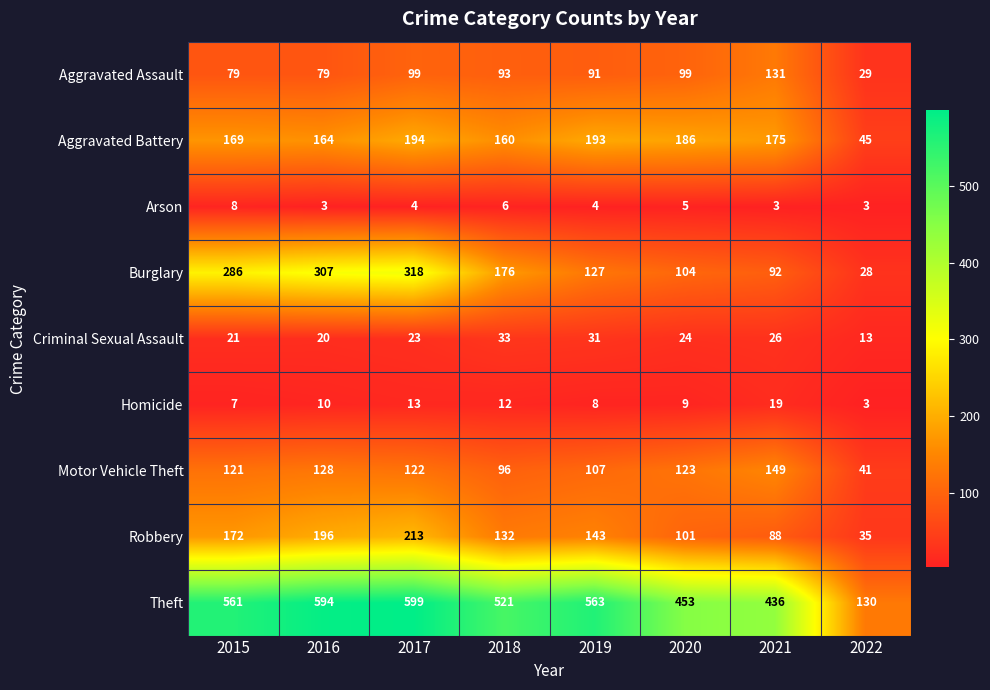

What is the difference between the highest and lowest values at 2022?

127